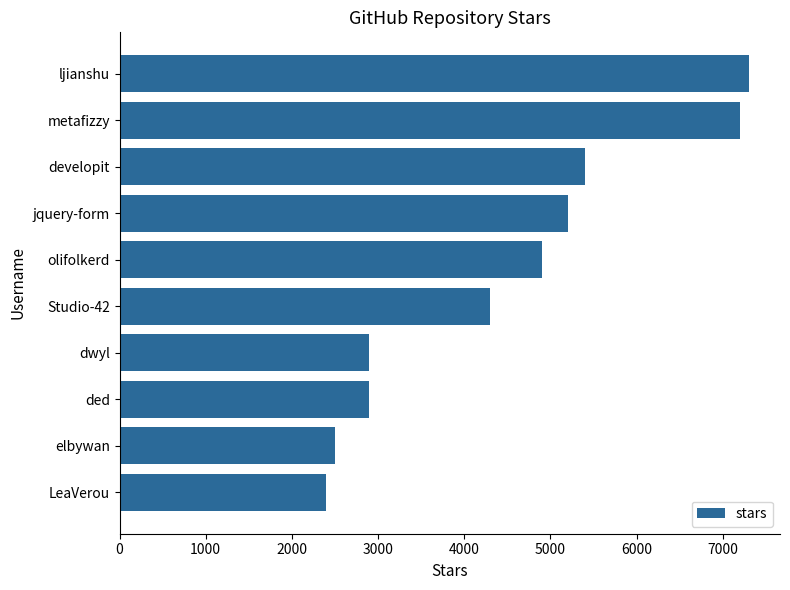

The value at ljianshu is 10199. True or false?

False